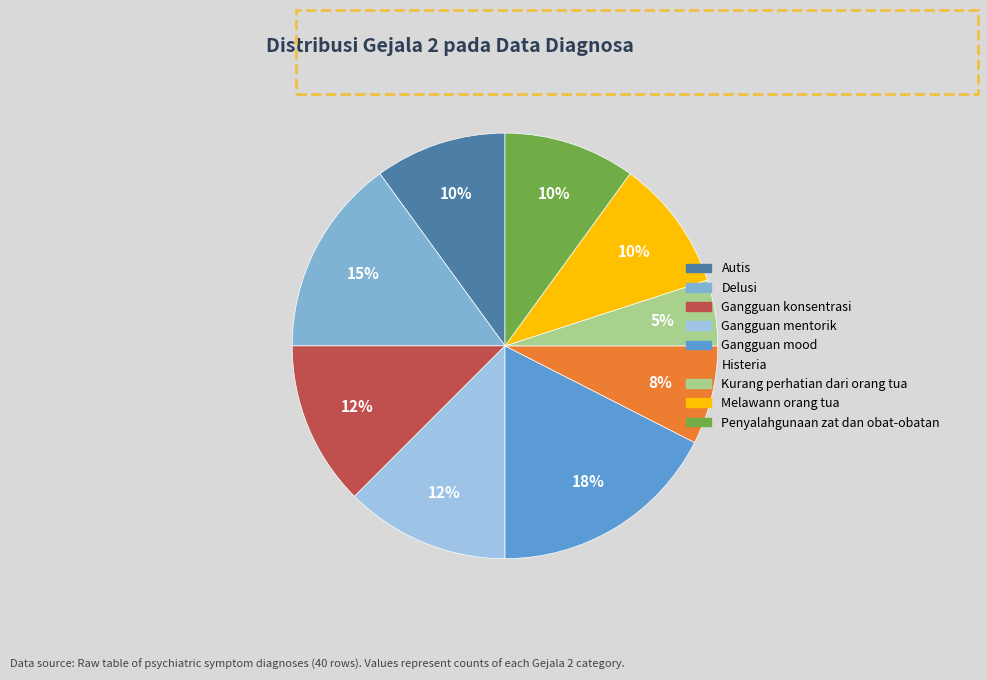

Which has a higher value, Gangguan mentorik or Delusi?

Delusi